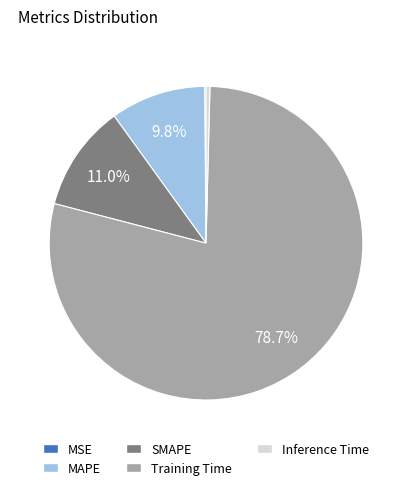

What is the largest slice in the pie chart?

Training Time